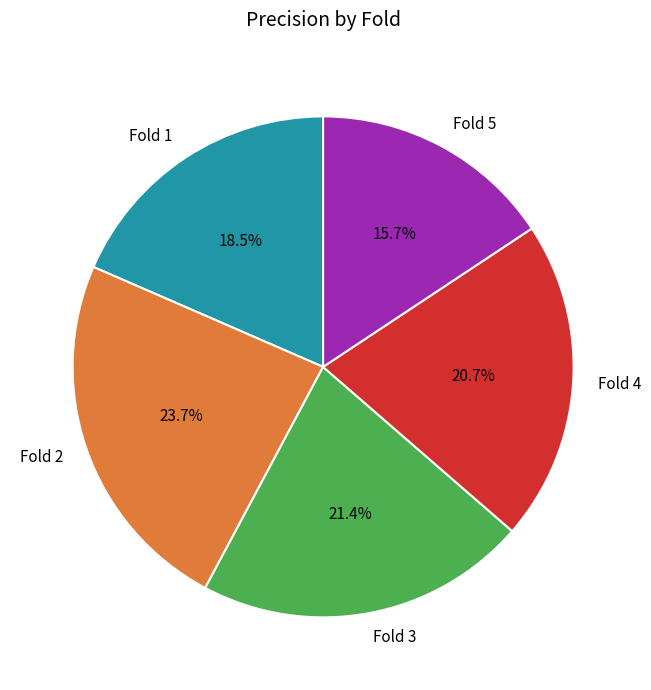

Rank the categories by value from lowest to highest.

Fold 5, Fold 1, Fold 4, Fold 3, Fold 2